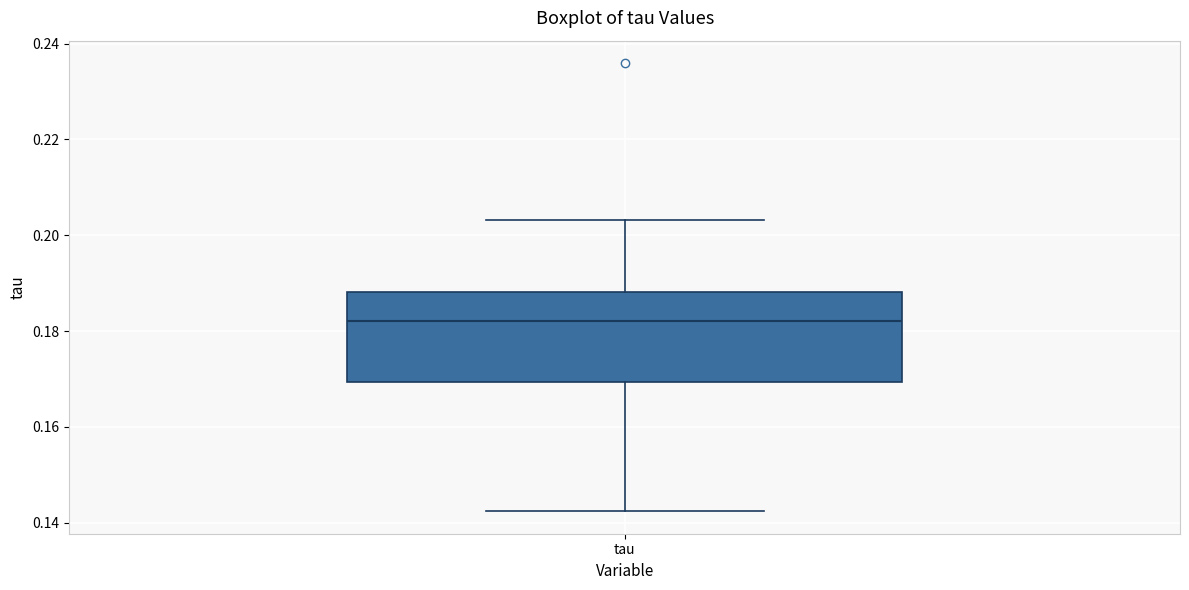

Transcribe this box plot: give where the median line is, the range the box spans, and where the two whiskers end, as read against the y-axis. The values are not printed on the chart, so give them approximately, as read against the axis.

median 0.182, box 0.170 to 0.188, whiskers 0.142 to 0.204